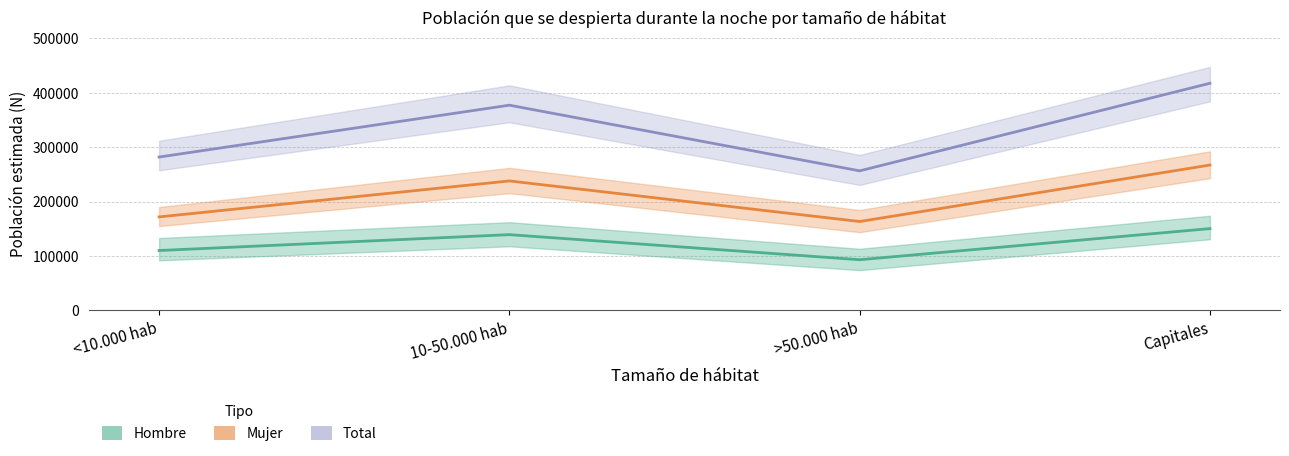

Rank the series by their average value, from lowest to highest.

Hombre, Mujer, Total